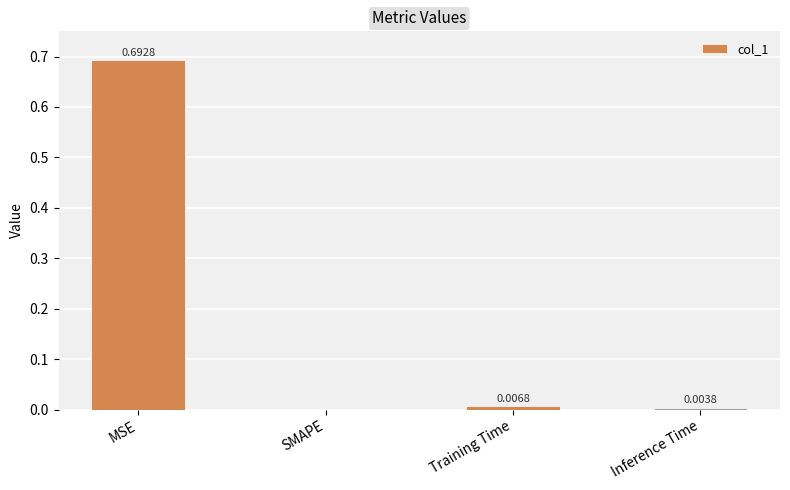

Where is the data nearest to the value 0?

SMAPE